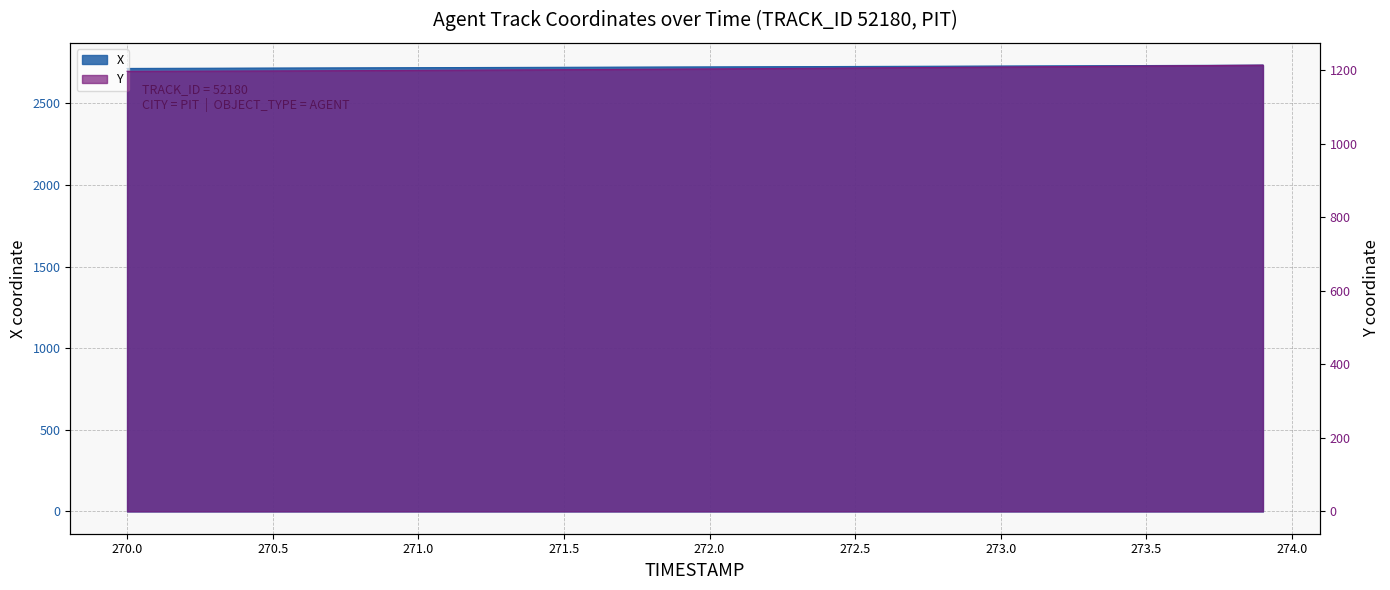

Which has a higher value, 271.1 or 270.3?

271.1